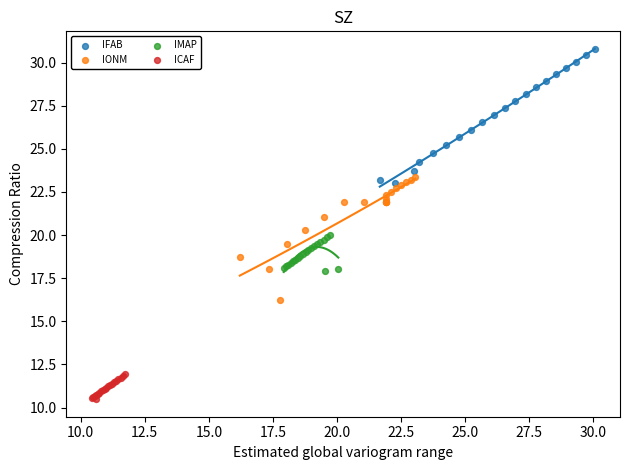

Which series contains the lowest Y value?

ICAF